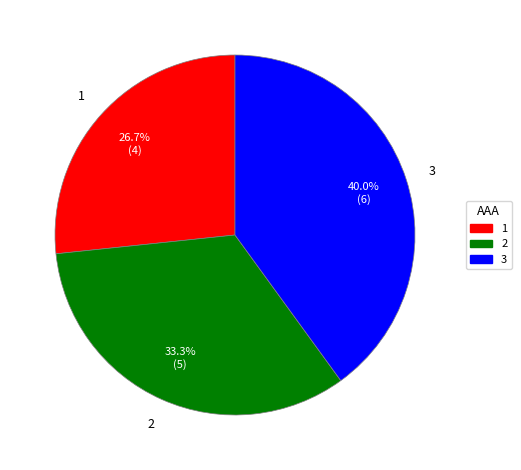

To the nearest percent, what is the difference between the 3 and 2 slice percentages?

7%